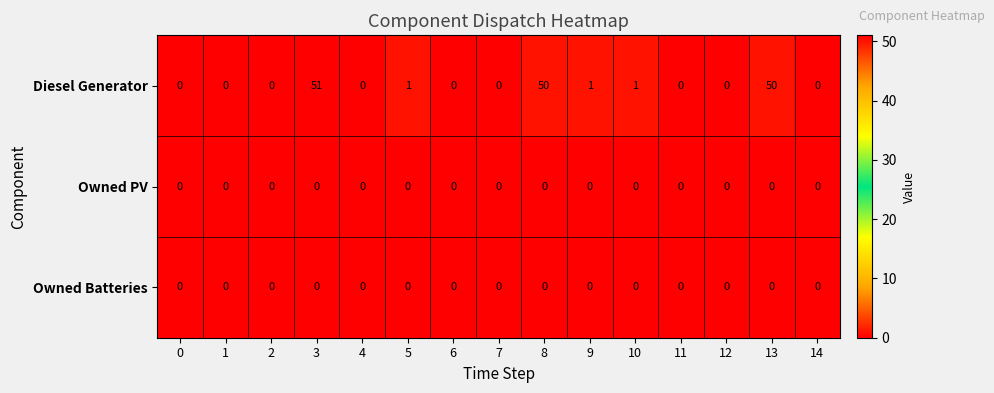

Is it true that Owned Batteries equals 0 at 14?

True